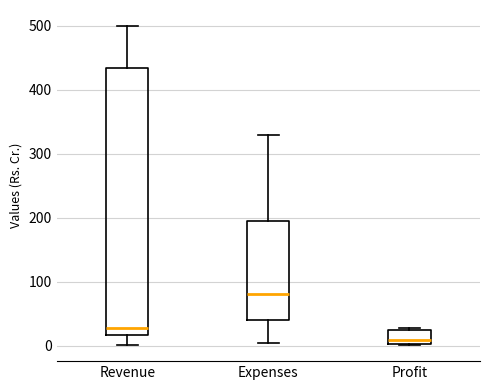

Reading left to right, transcribe this box plot: for each box, give where its median line is, the range the box spans, and where its two whiskers end, as read against the y-axis. The values are not printed on the chart, so give them approximately, as read against the axis.

Revenue: median 30, box 20 to 440, whiskers 0 to 500
Expenses: median 80, box 40 to 200, whiskers 0 to 330
Profit: median 10, box 0 to 20, whiskers 0 to 30